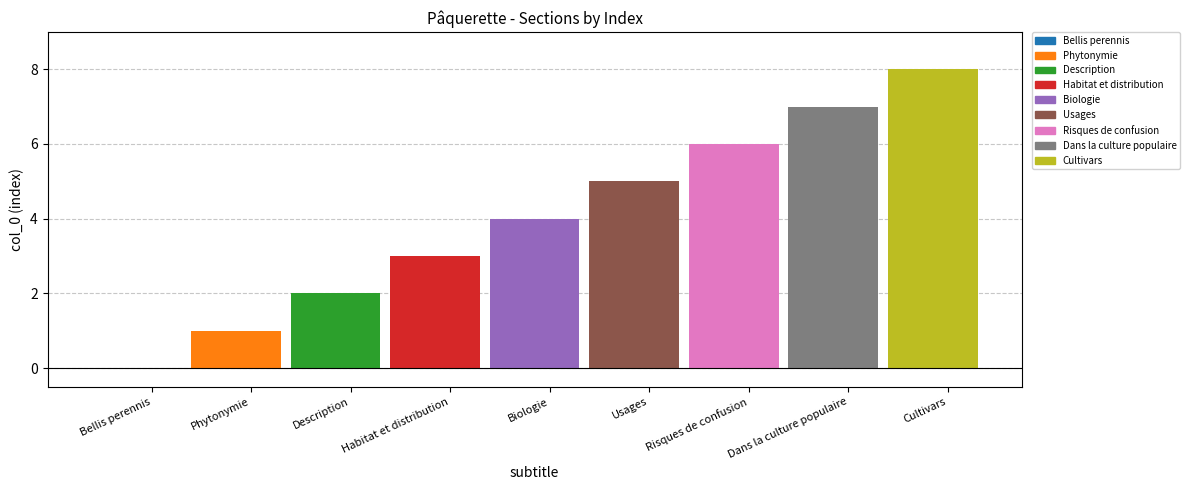

What is the label of the 4th bar from the right?

Usages